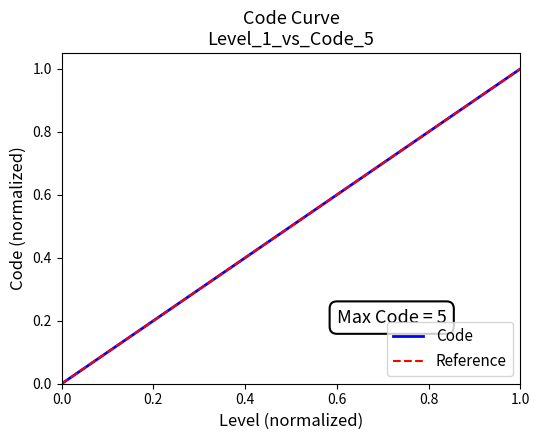

Which has a higher value, 1 or 1?

1